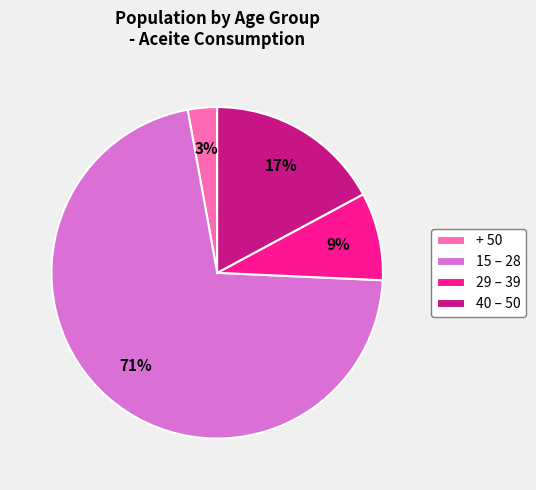

What is the smallest slice in the pie chart?

+ 50